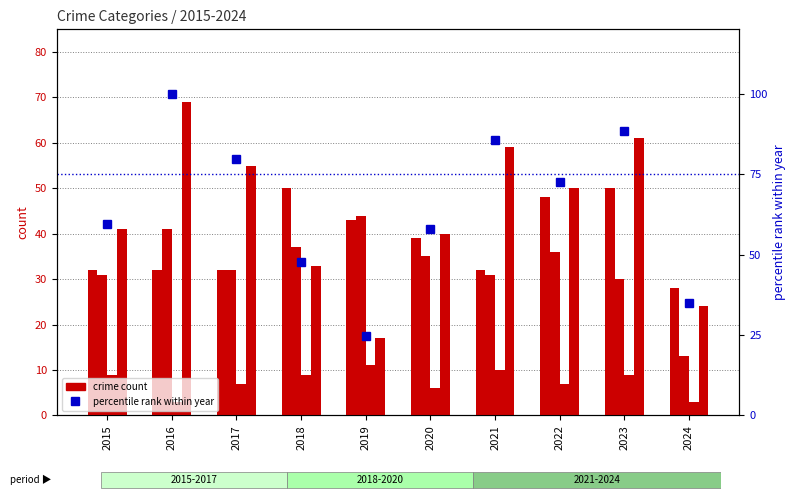

Count the Criminal Sexual Assault values in the range 6 to 9.

6